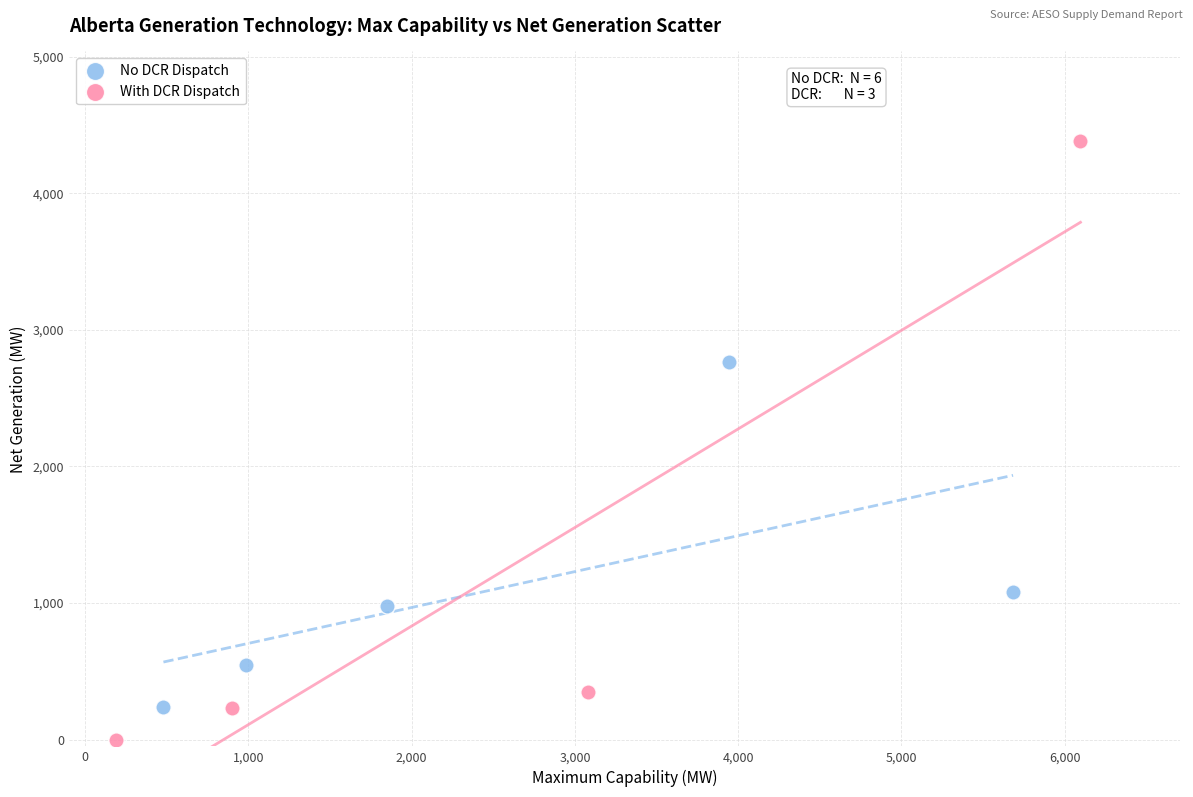

Which series contains the lowest Y value?

With DCR Dispatch